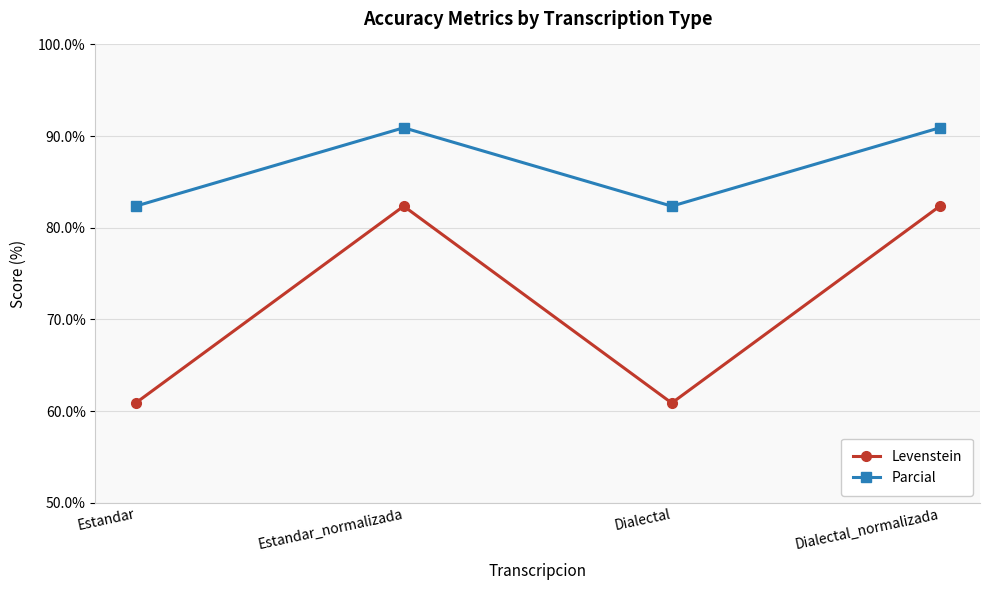

Rank the series by their average value, from highest to lowest.

Parcial, Levenstein